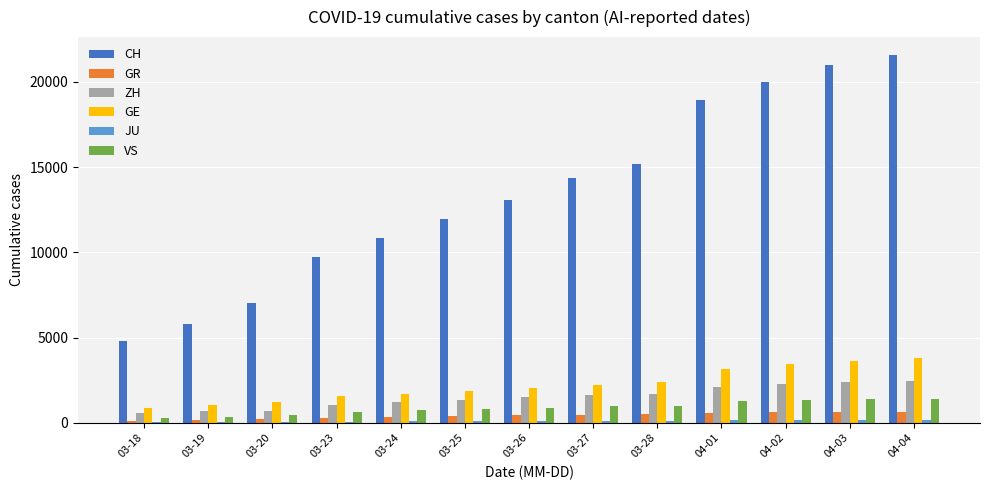

Which series has the largest total across all categories?

CH